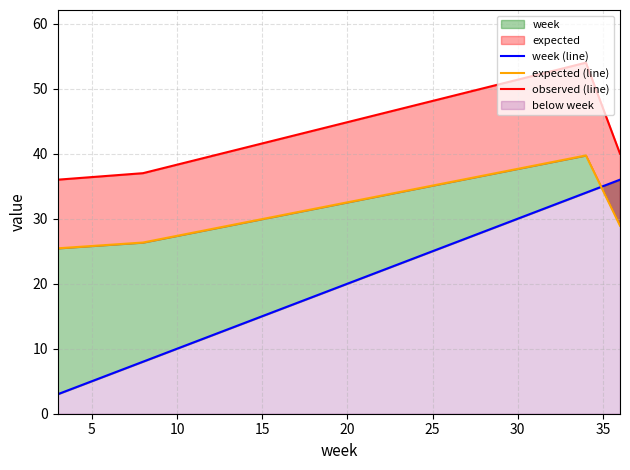

What is the value of the week (line) point at the 4th from the left?

36.0